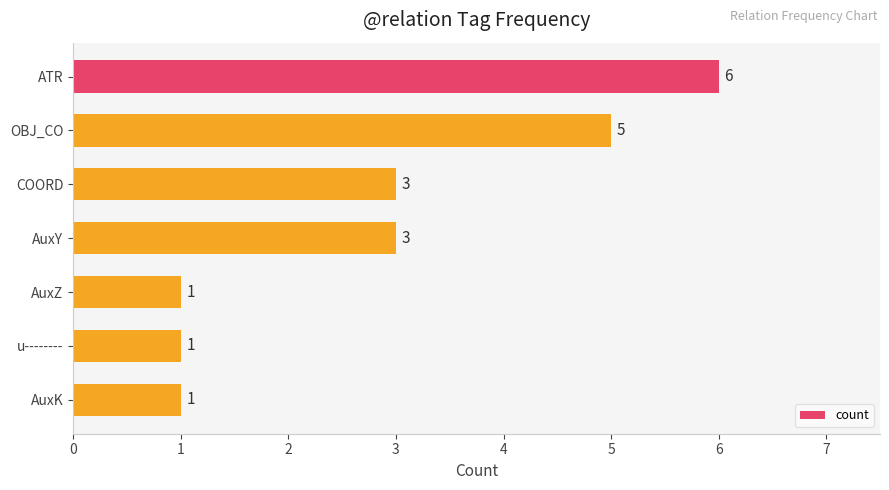

Reading top to bottom, list all the values displayed in this chart.

ATR=6	OBJ_CO=5	COORD=3	AuxY=3	AuxZ=1	u--------=1	AuxK=1